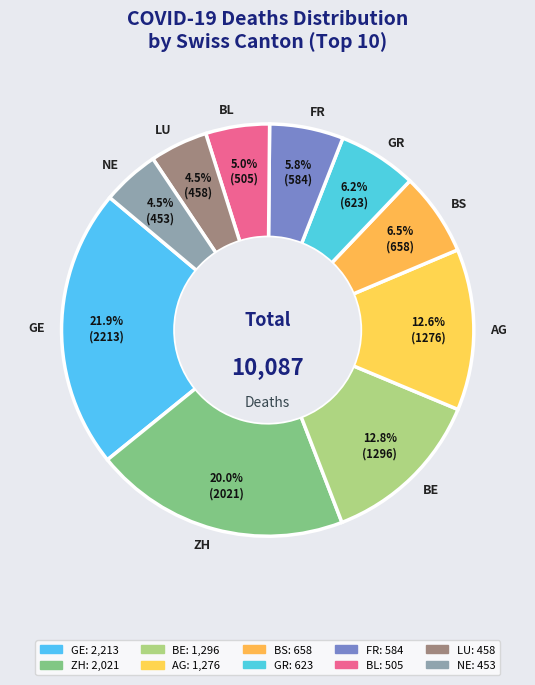

What is the ratio of the value at GR to the value at ZH?

0.3